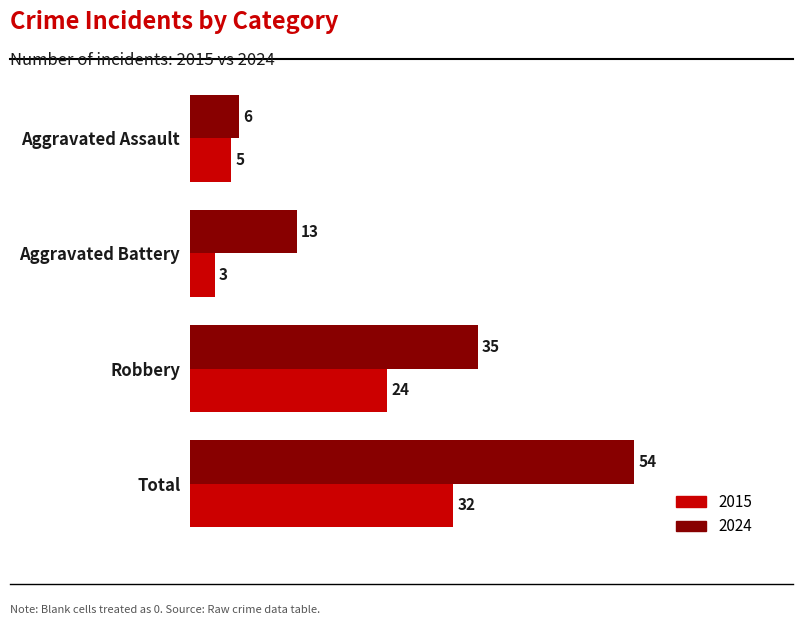

What is the sum of the 2015 values at Total and Aggravated Battery?

35